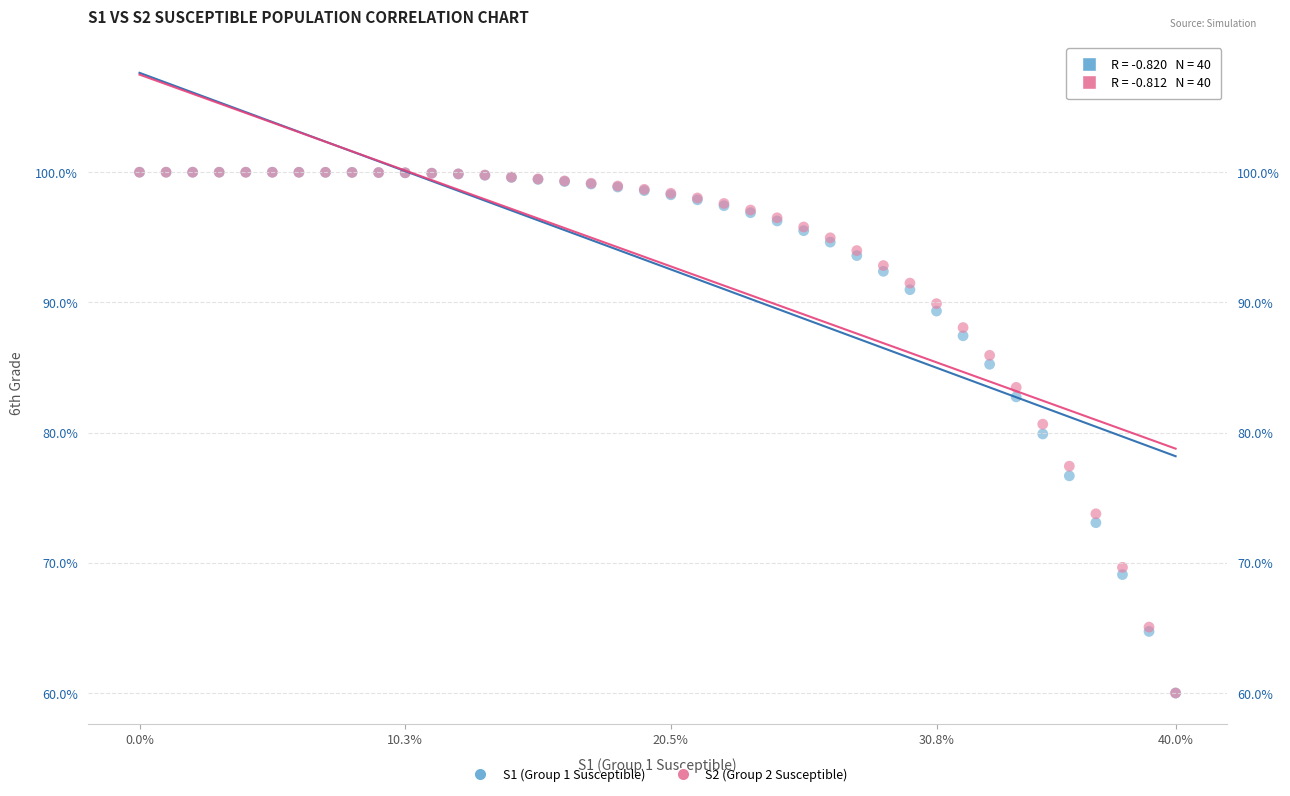

What are all the series names shown in the legend?

S1 (Group 1 Susceptible), S2 (Group 2 Susceptible)